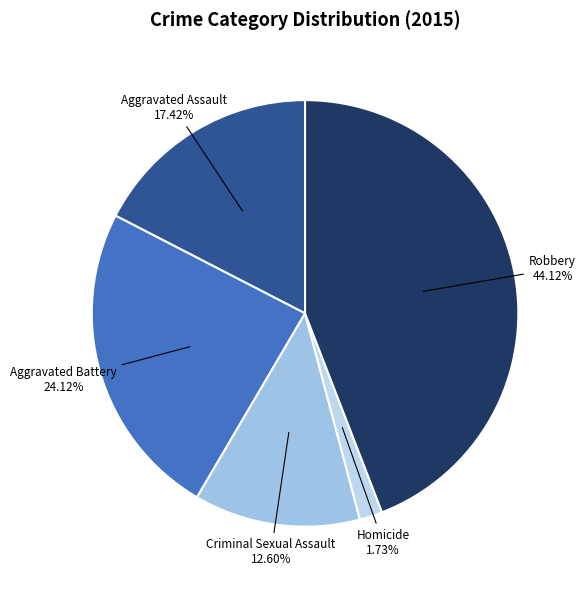

What percentage is the Aggravated Battery slice, to the nearest percent?

24%